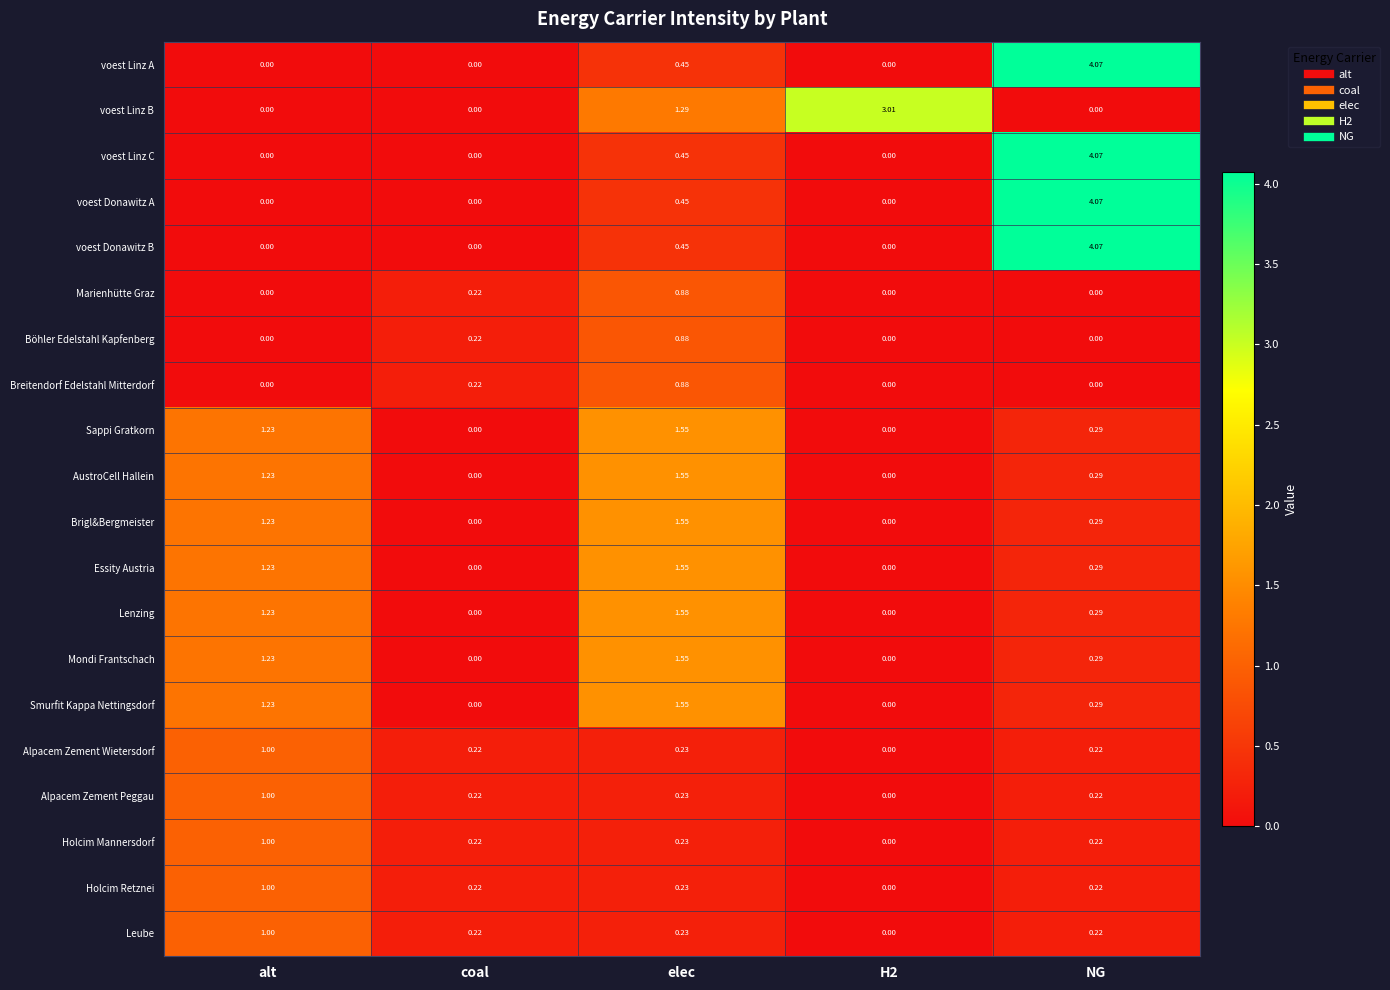

Is the value of Mondi Frantschach at elec greater than the value of Smurfit Kappa Nettingsdorf at H2?

Yes